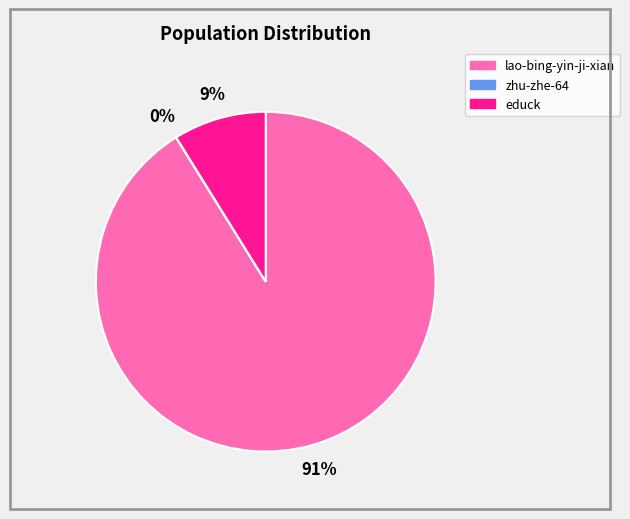

To the nearest percent, what is the average slice percentage?

33%